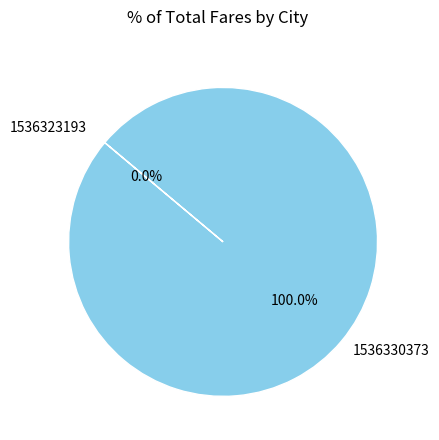

Does 1536323193 account for over 50% of the chart?

No